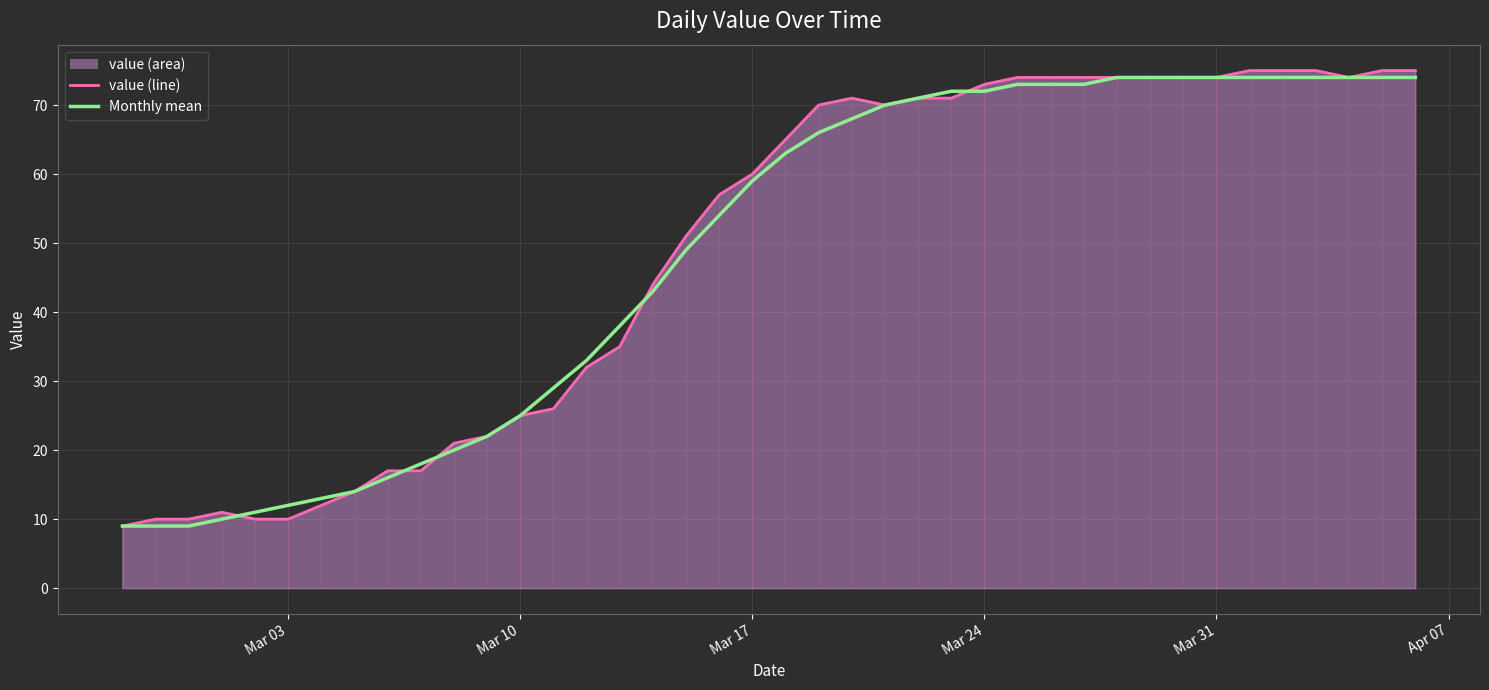

True or false: the data has more than 2 interior local peaks.

False